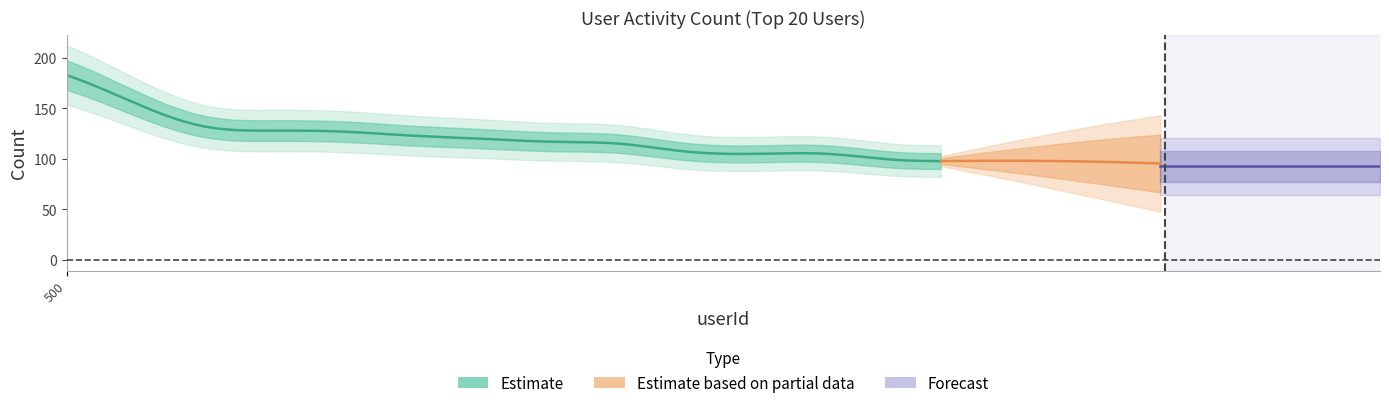

True or false: there are more than 1 points higher than both neighbors.

False